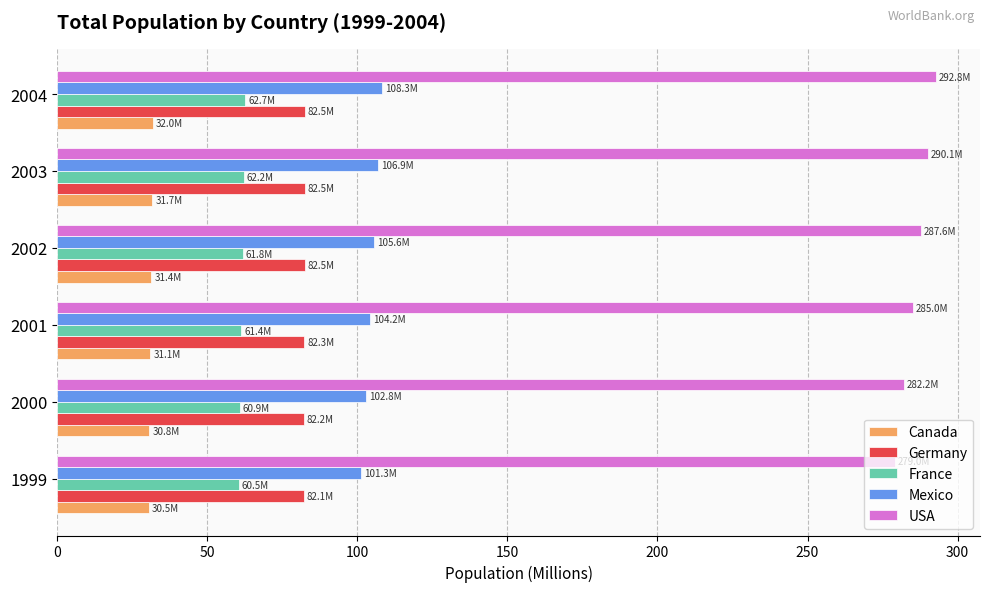

What is the spread (max minus min) of values at 2003?

258.4